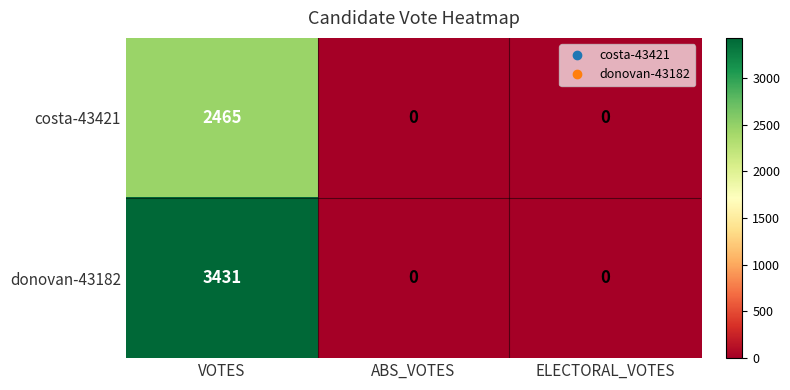

Is it true that donovan-43182 equals 0 at ELECTORAL_VOTES?

True